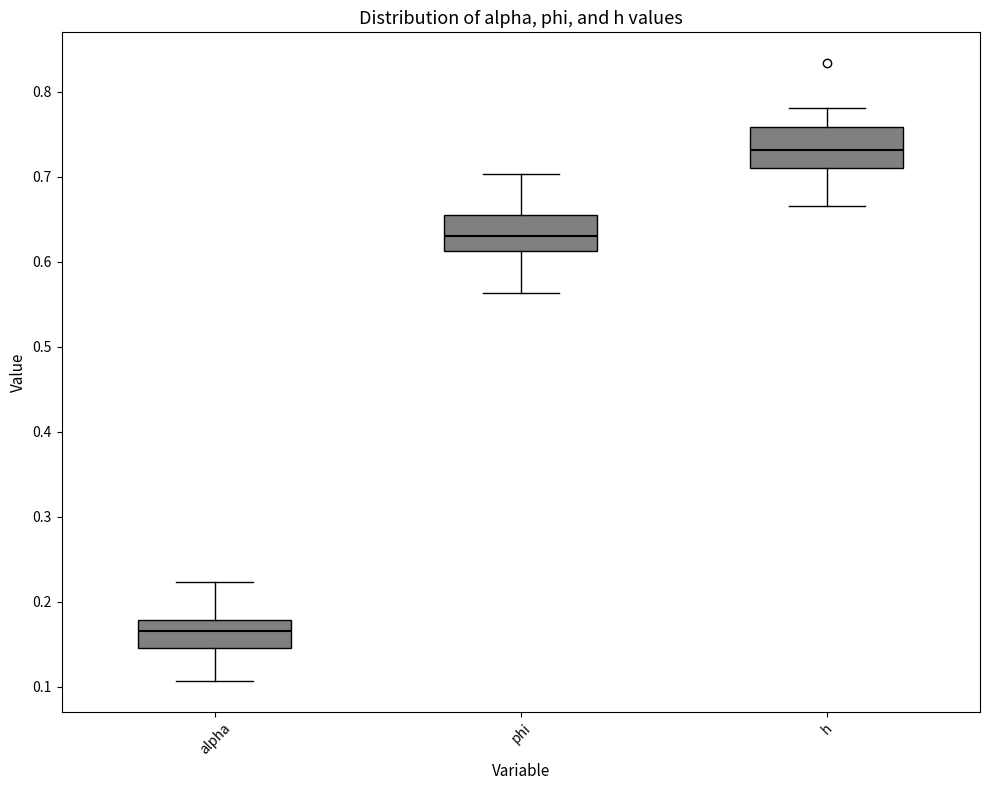

Which box's median line is the lowest?

alpha